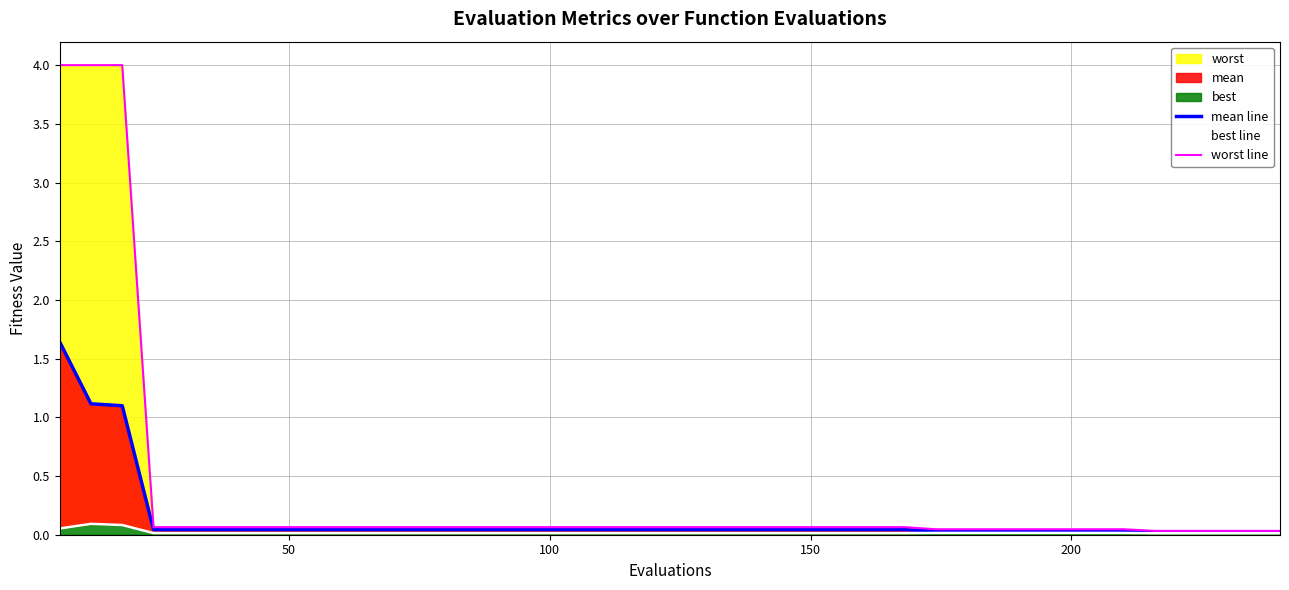

Does the chart have visible grid lines?

Yes